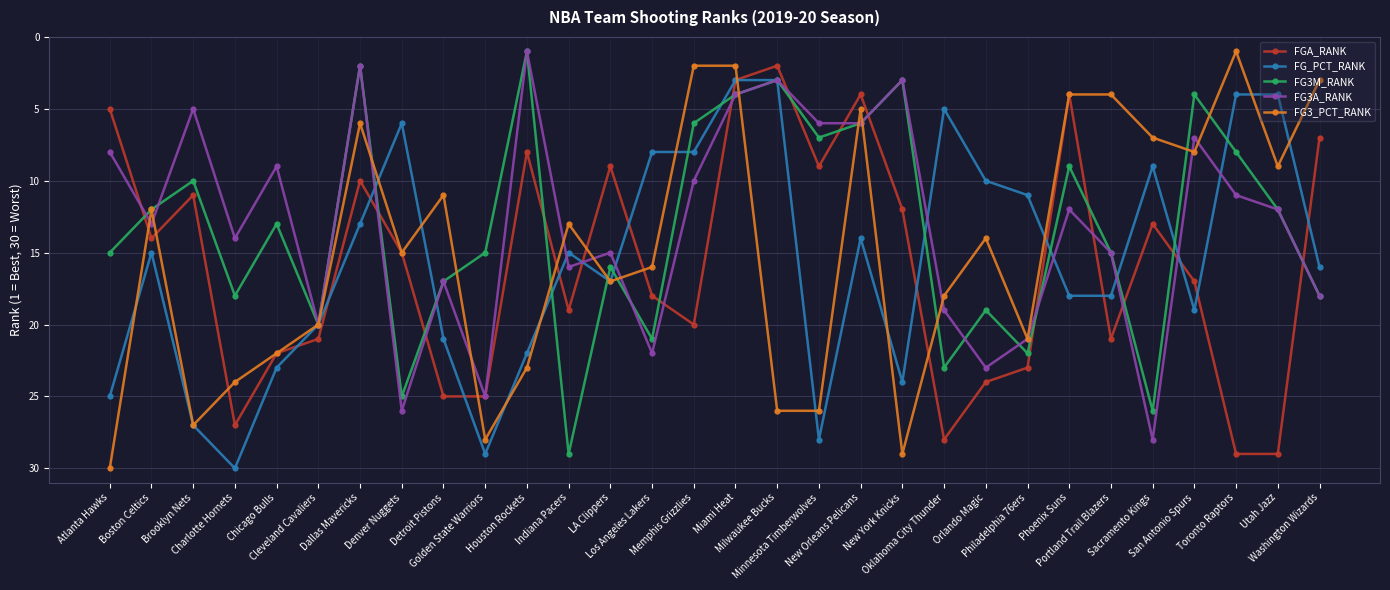

True or false: FG3_PCT_RANK and FG_PCT_RANK intersect in this chart.

True